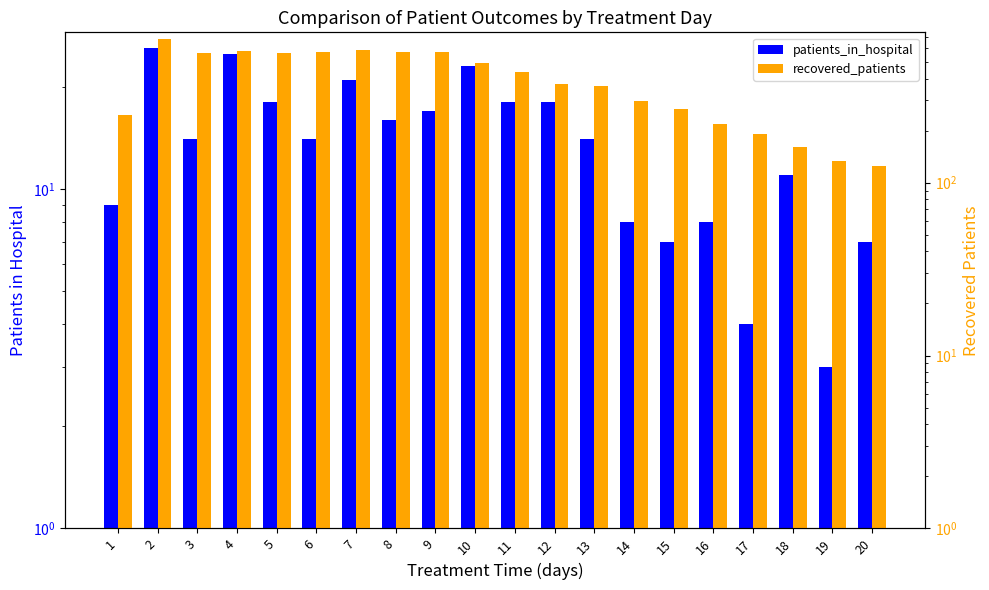

What is the highest value of the patients_in_hospital series?

26